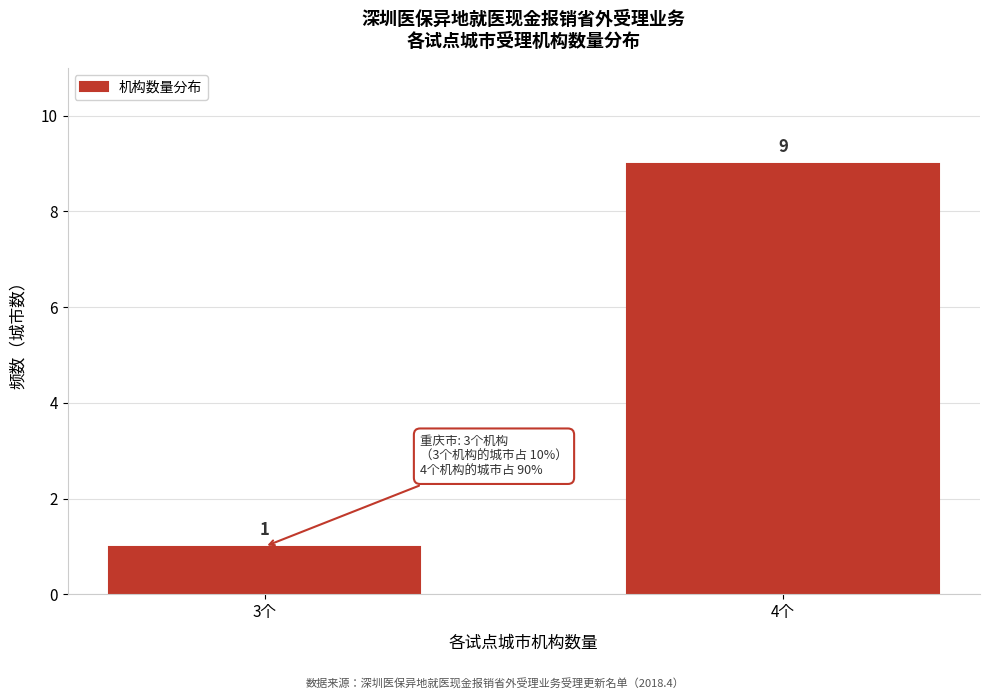

Reading left to right, list all the values displayed in this chart.

3个=1	4个=9